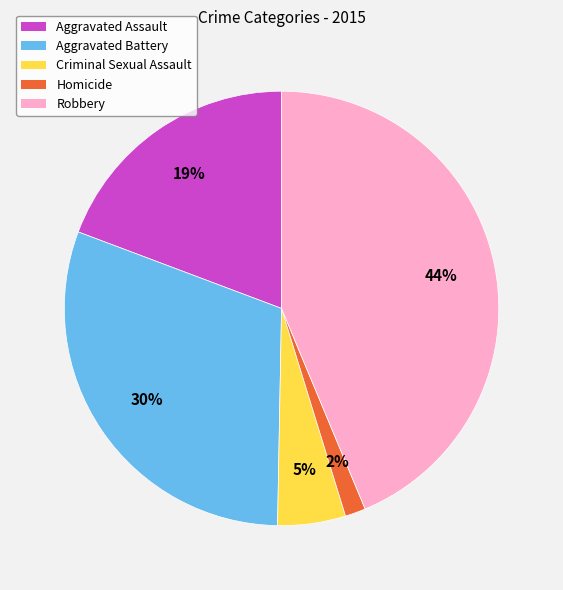

How many segments does this pie chart have?

5